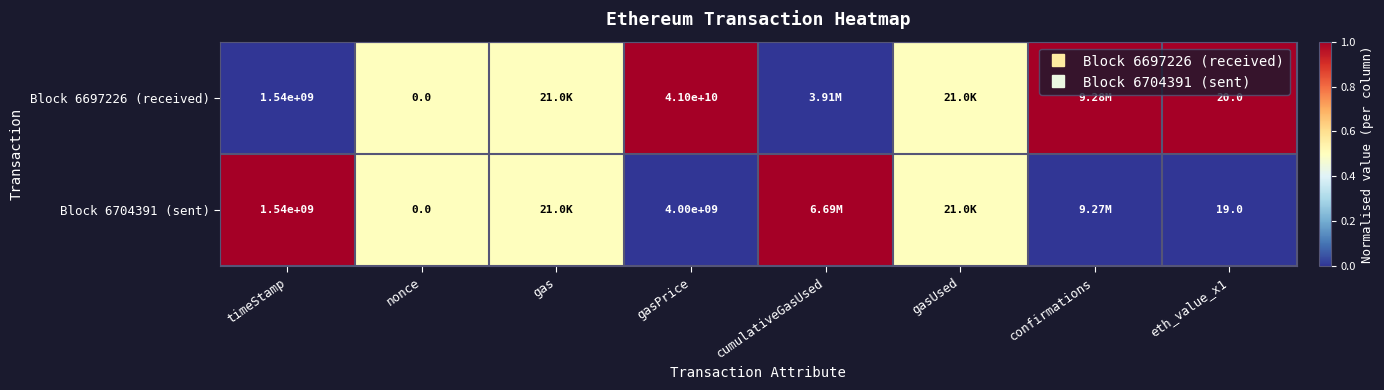

The Block 6704391 (sent) series shows 0.3 at gasPrice. True or false?

False